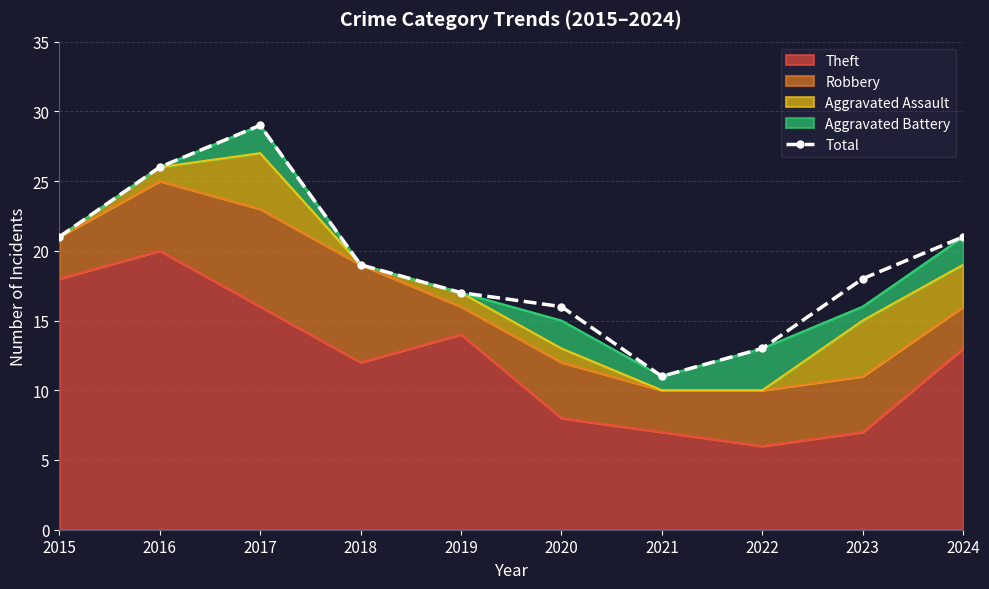

Rank the categories by value from lowest to highest.

2021, 2022, 2020, 2019, 2023, 2018, 2015, 2024, 2016, 2017